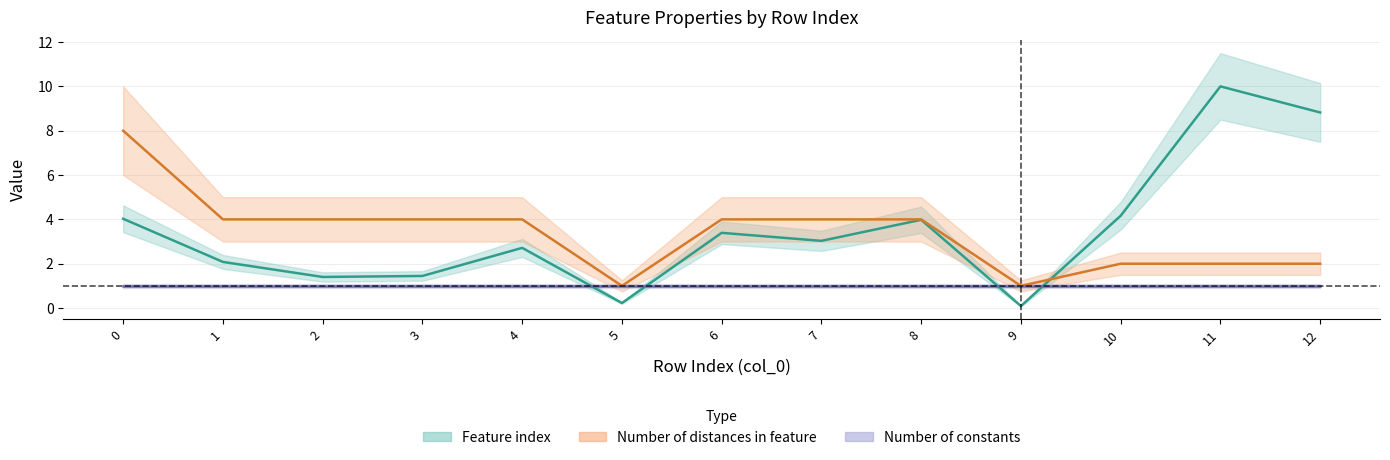

Which series ends up on top after the final intersection of Number of distances in feature and Feature index?

Feature index